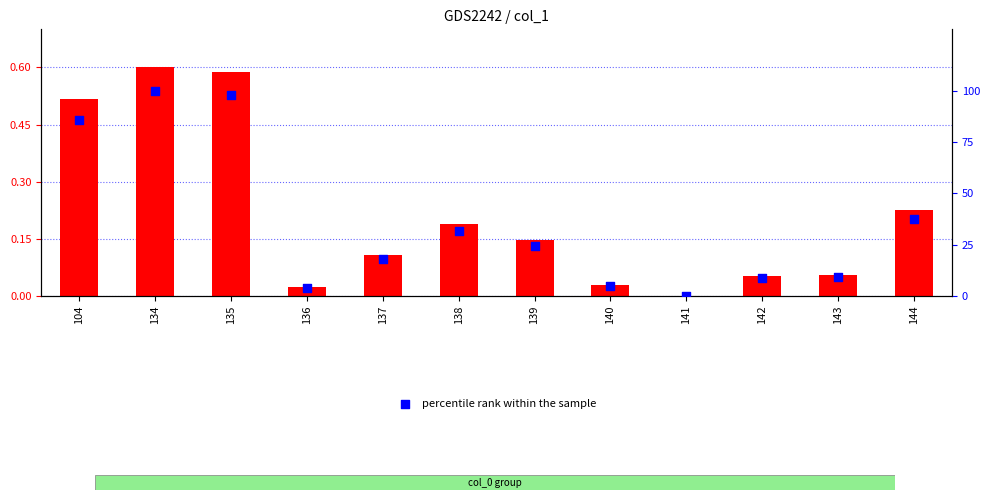

Which series has the largest total across all categories?

percentile rank within the sample